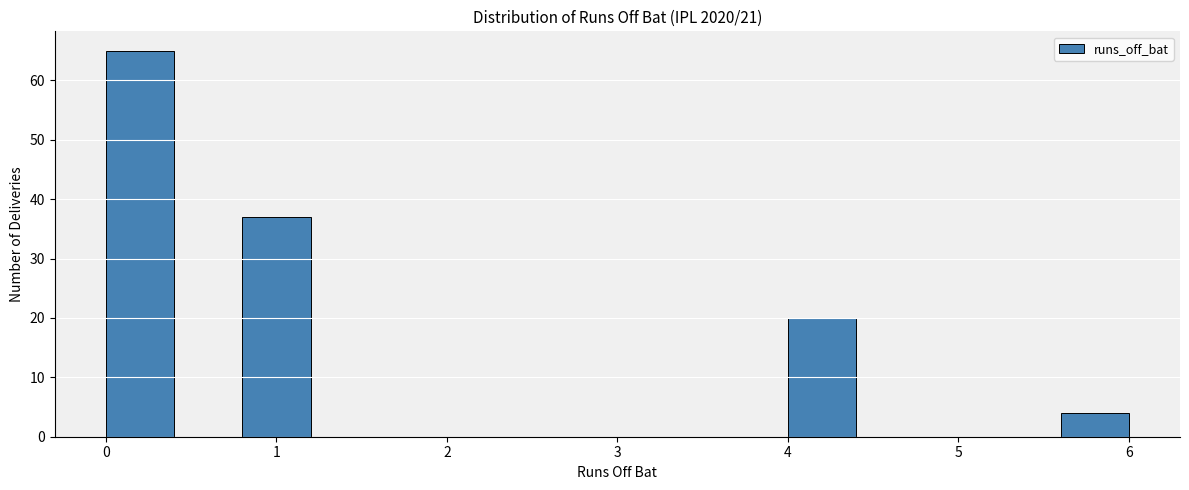

Reading left to right, list every bar in this chart as the range it spans on the x-axis followed by its height. The values are not printed on the chart, so give them approximately, as read against the axis.

0.0 to 0.4: 65
0.4 to 0.8: 0
0.8 to 1.2: 37
1.2 to 1.6: 0
1.6 to 2.0: 0
2.0 to 2.4: 0
2.4 to 2.8: 0
2.8 to 3.2: 0
3.2 to 3.6: 0
3.6 to 4.0: 0
4.0 to 4.4: 20
4.4 to 4.8: 0
4.8 to 5.2: 0
5.2 to 5.6: 0
5.6 to 6.0: 4